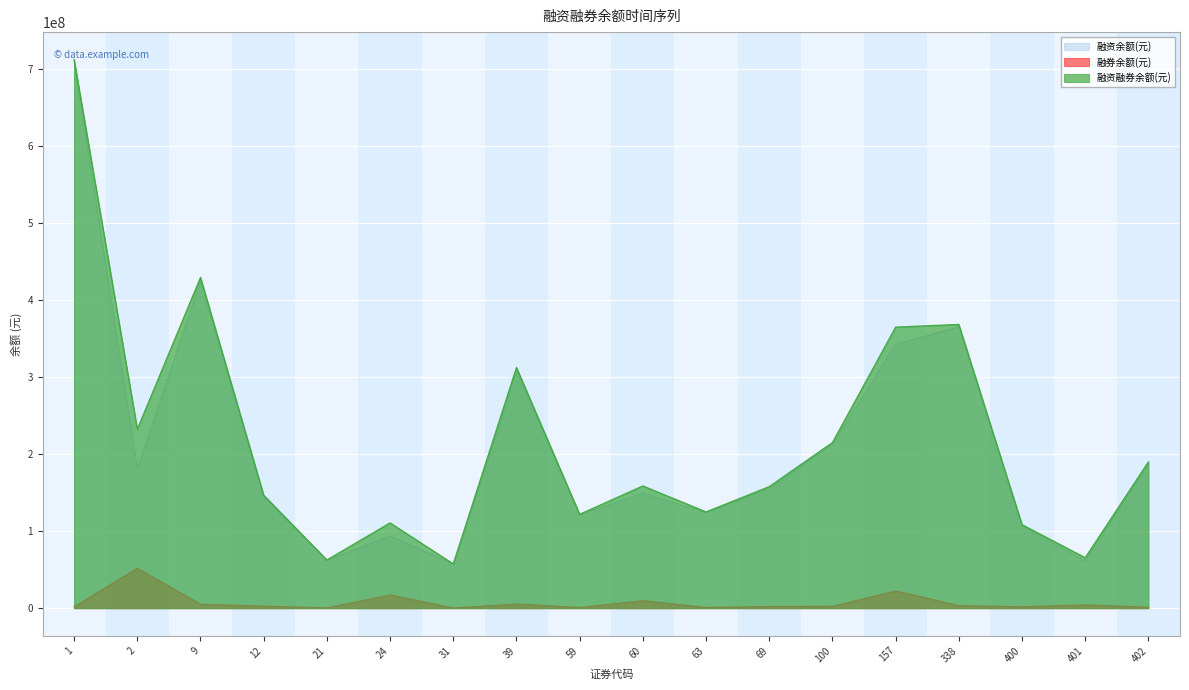

What is the difference between the highest and lowest values at 63?

124111133